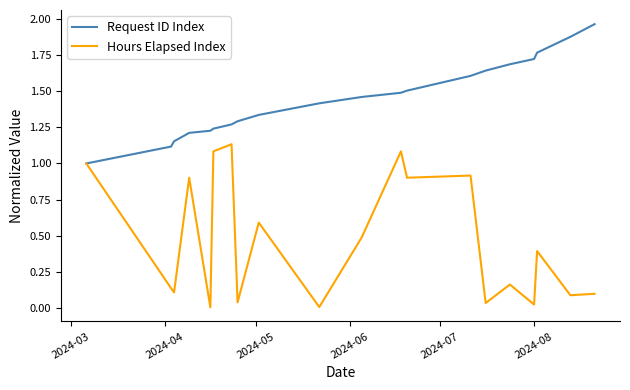

How many lines are shown in the chart?

2